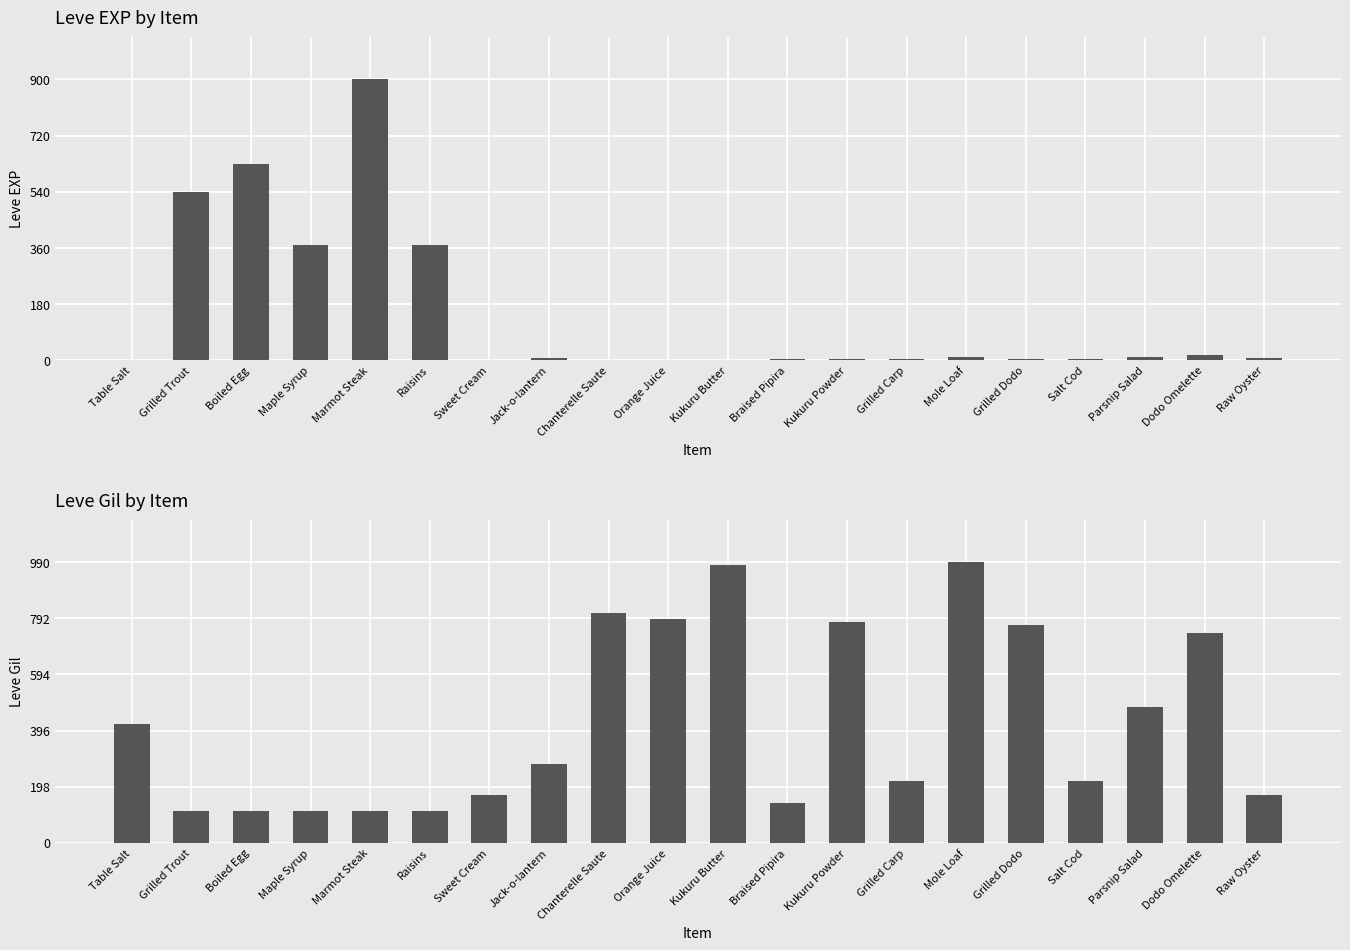

The Leve EXP series shows 5 at Salt Cod. True or false?

False